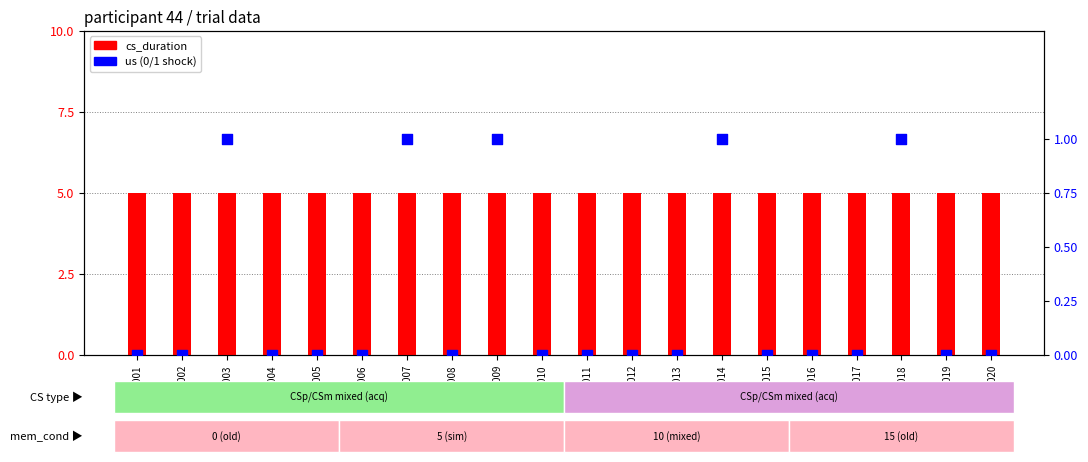

What are all the series names shown in the legend?

cs_duration, us